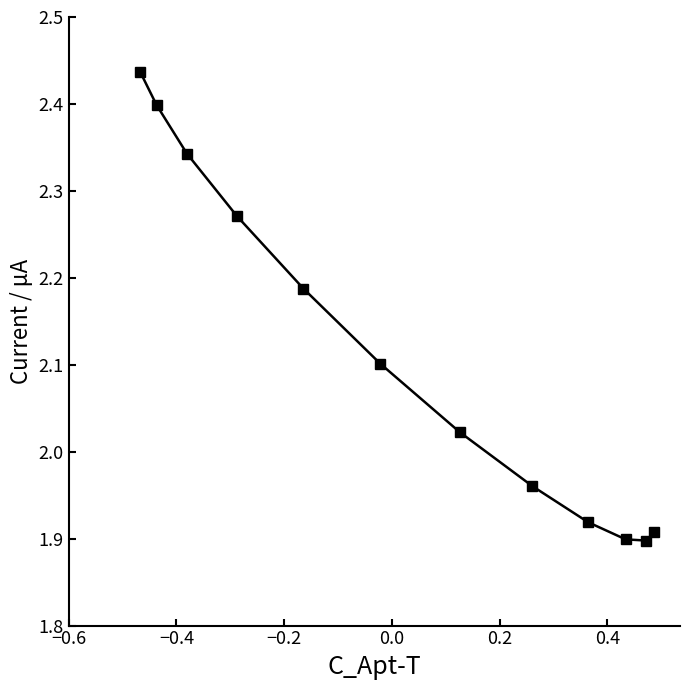

How many interior local valleys (lower than both neighbors) does the data have?

1